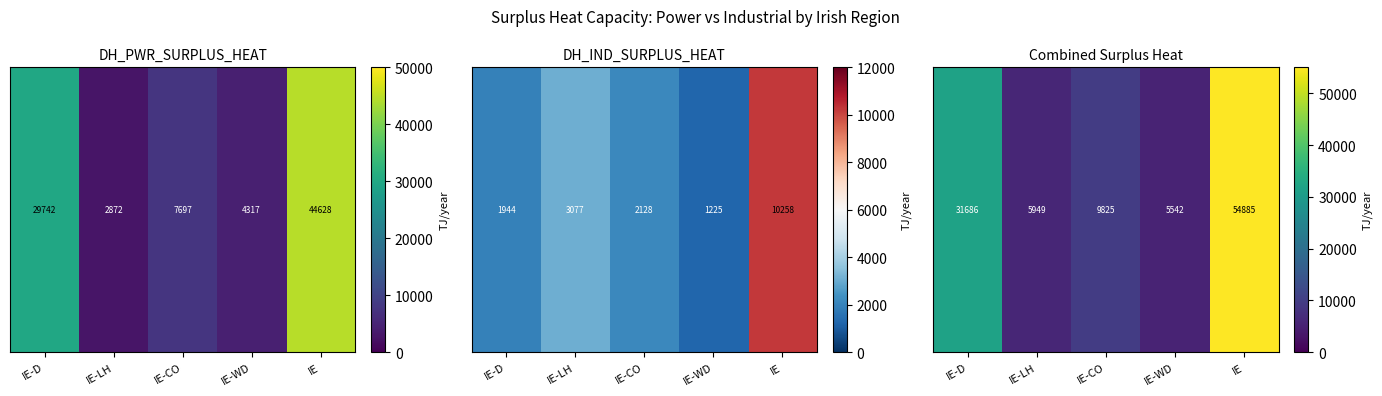

Is it true that the value at IE-WD is 9471.2?

False